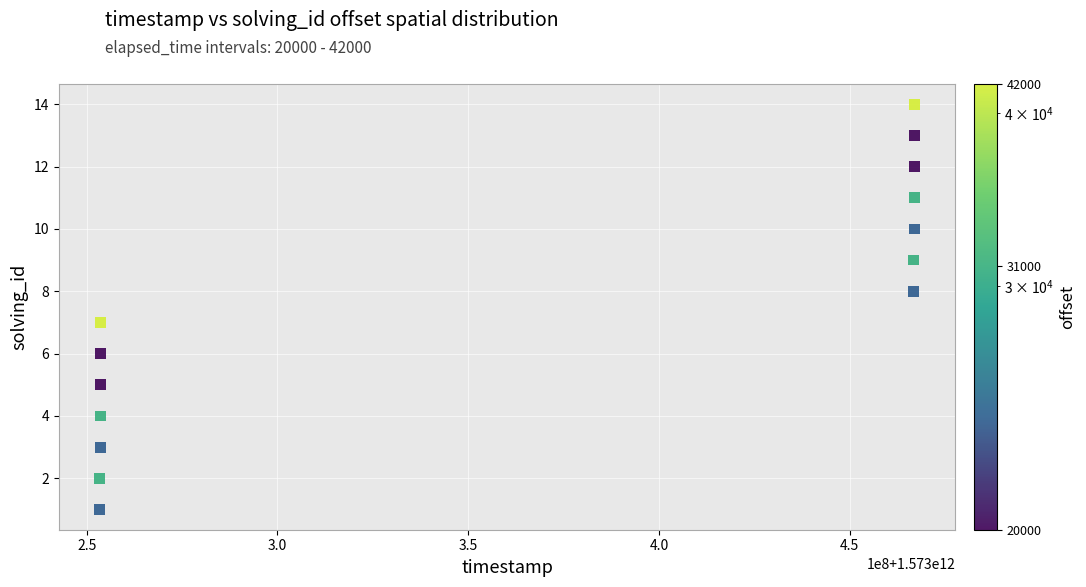

What is the range of Y values (max minus min)?

13